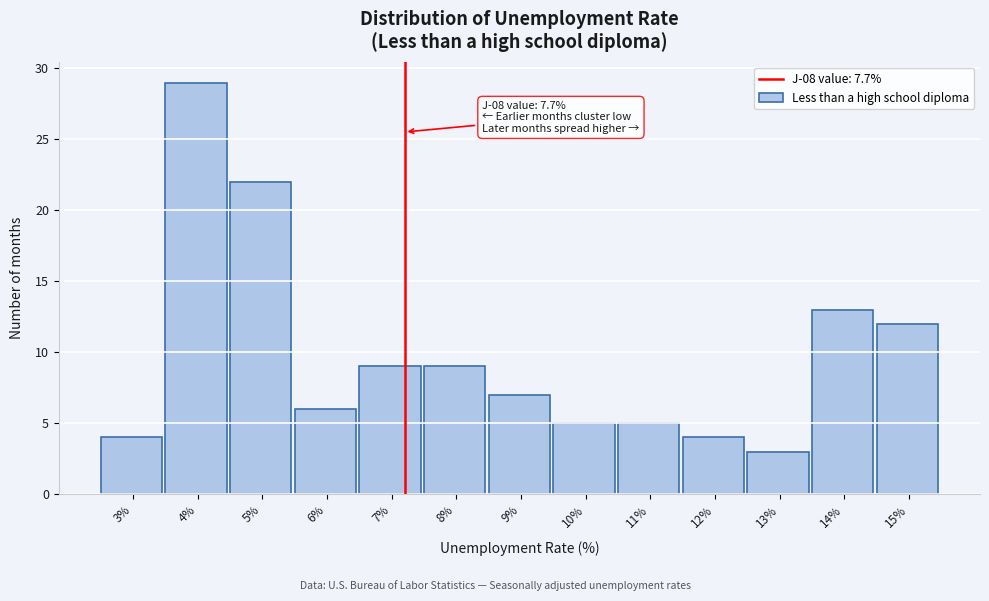

Reading right to left, what are all the values shown in this chart?

12	13	3	4	5	5	7	9	9	6	22	29	4